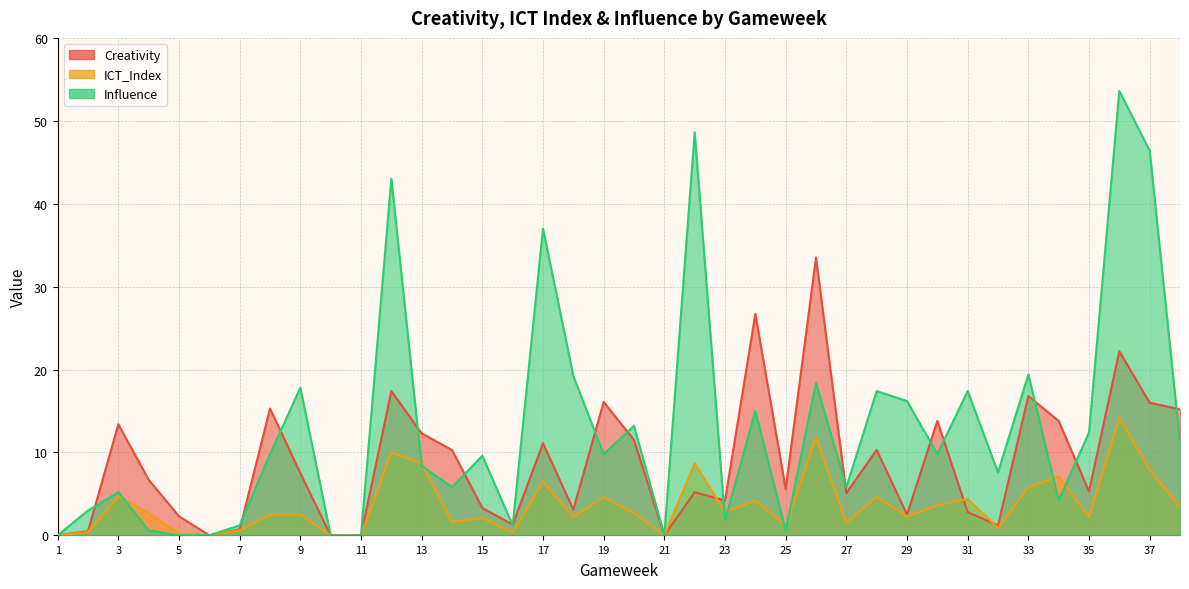

How many interior local valleys does the Influence series have?

10